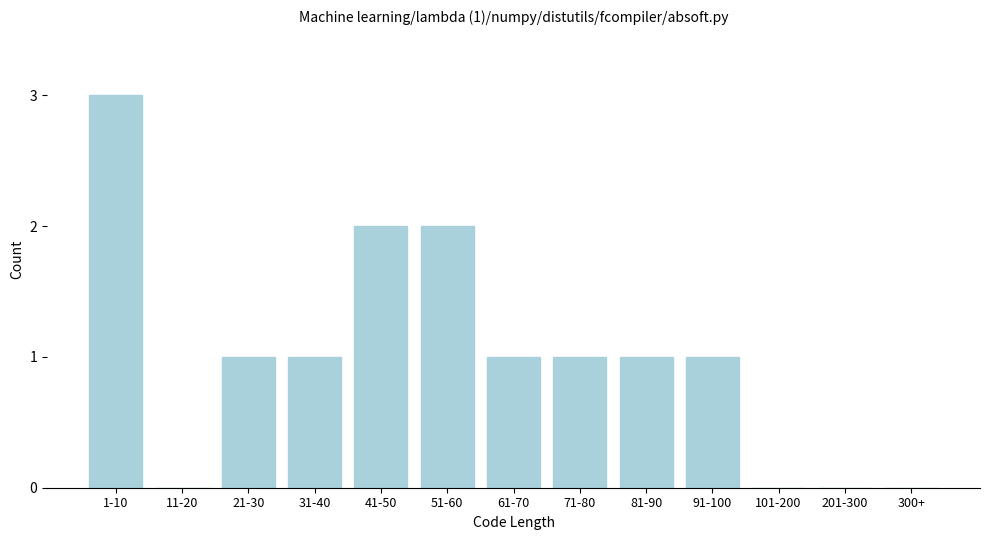

Reading left to right, extract all data points from this chart.

1-10=3	11-20=0	21-30=1	31-40=1	41-50=2	51-60=2	61-70=1	71-80=1	81-90=1	91-100=1	101-200=0	201-300=0	300+=0